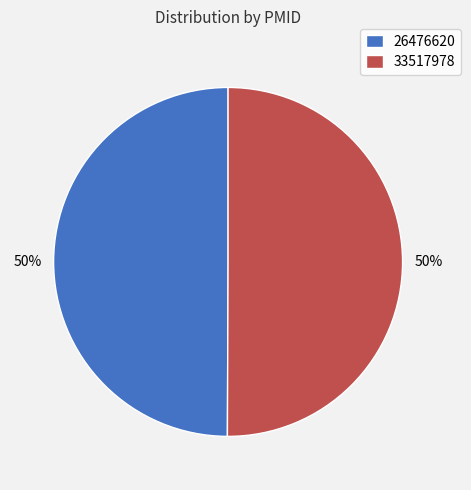

To the nearest percent, what is the average slice percentage?

50%